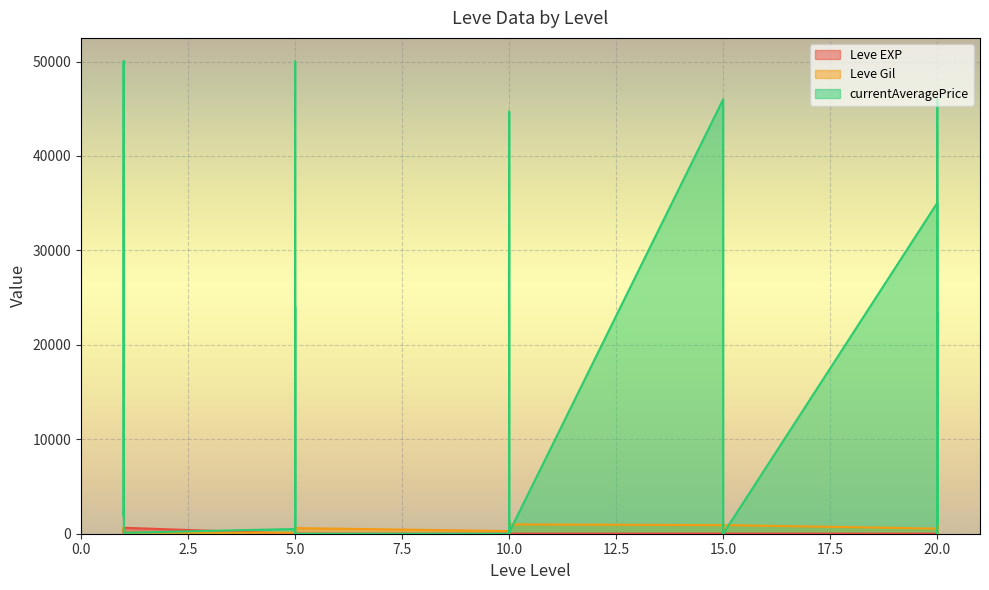

Which has a higher value, 20 or 10?

20